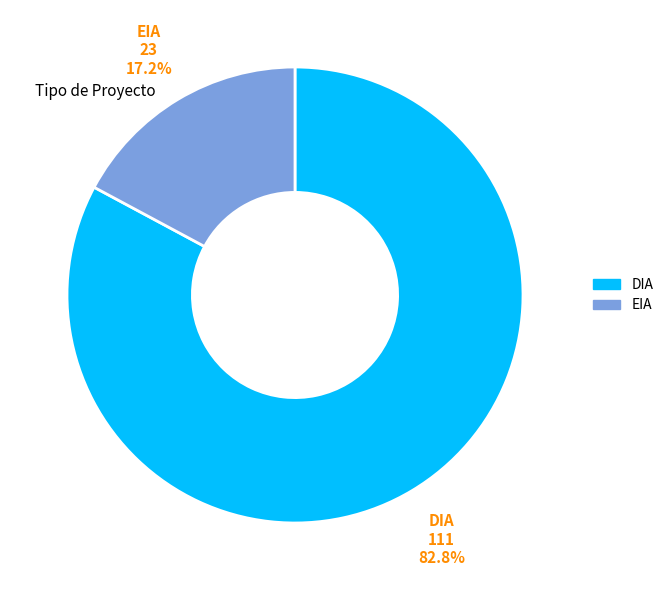

Combined, what portion of the pie is EIA and DIA?

100.0%